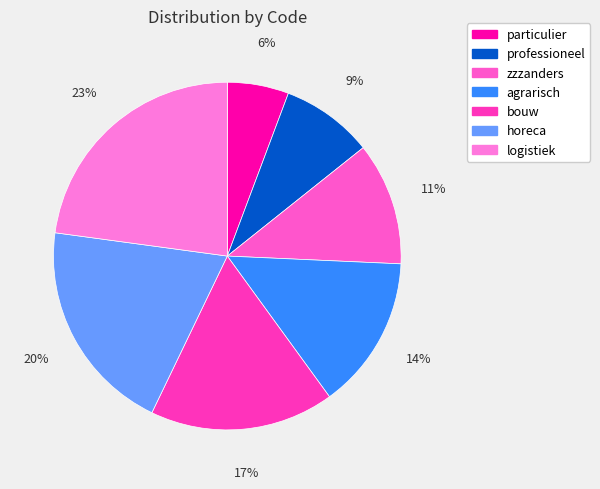

Which has a higher value, zzzanders or horeca?

horeca